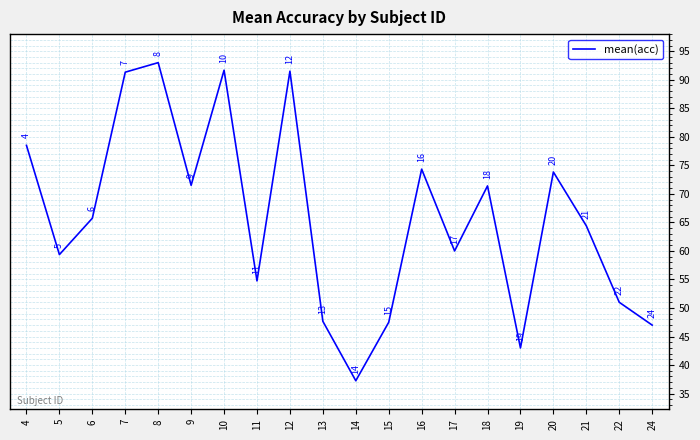

Approximately how many times larger is the value at 18 compared to 11?

1.3